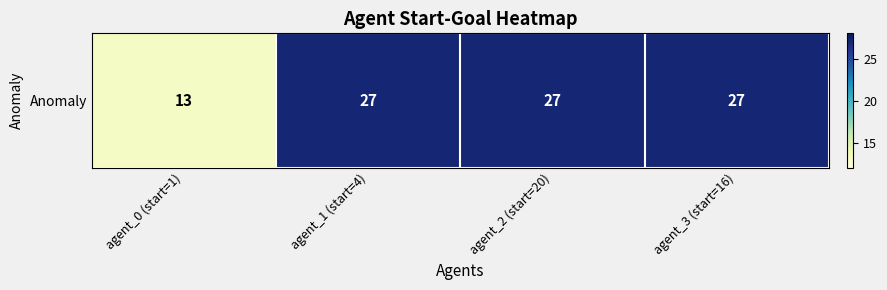

Rank the categories by value from highest to lowest.

agent_1 (start=4), agent_2 (start=20), agent_3 (start=16), agent_0 (start=1)